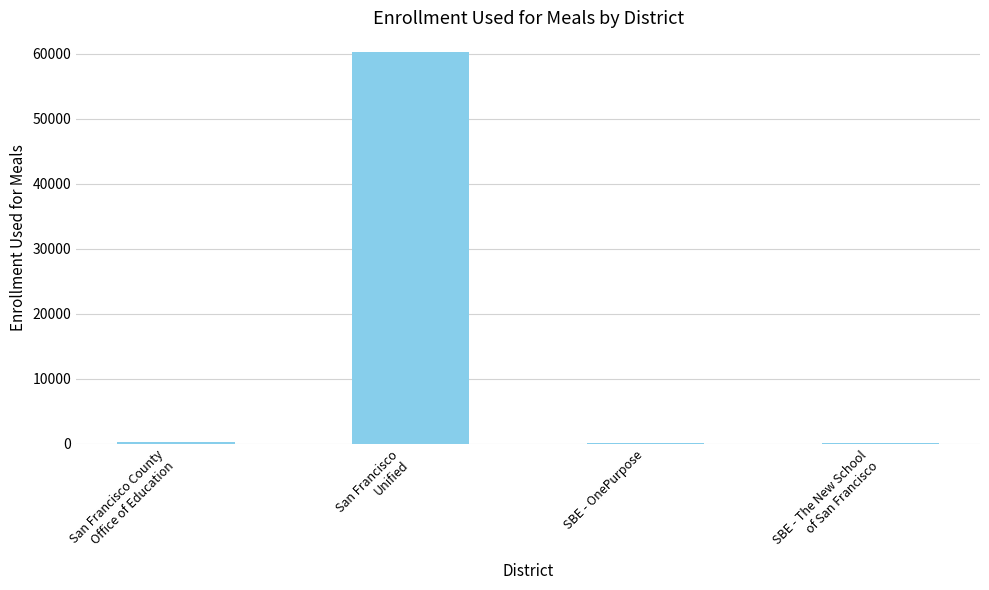

What is the sum of all values?

60916